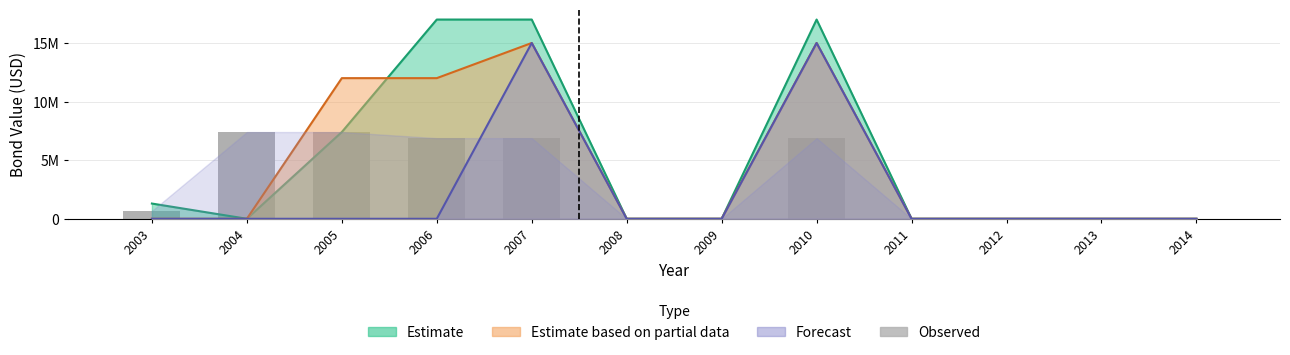

Between 2009 and 2003, which is larger?

2003